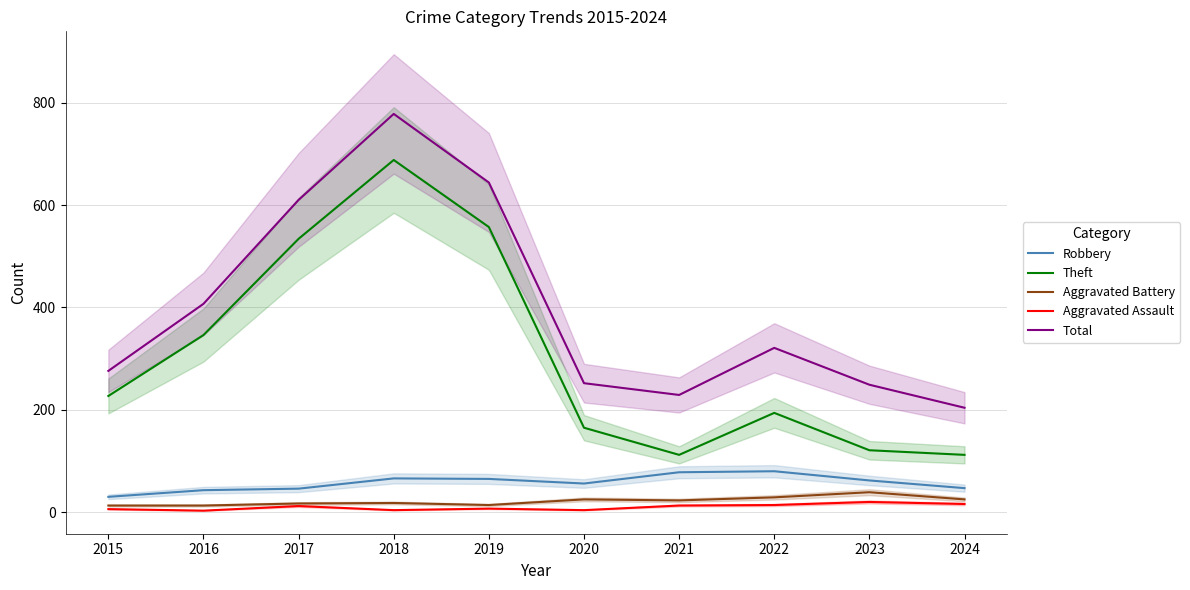

True or false: Theft and Robbery intersect in this chart.

False